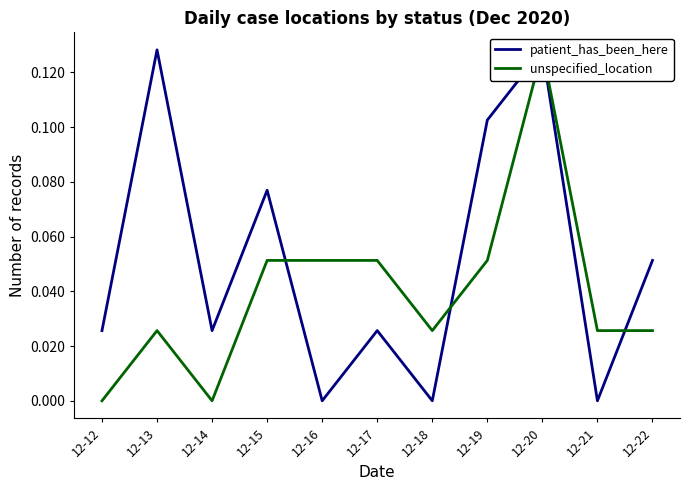

What is the maximum value for unspecified_location?

0.1